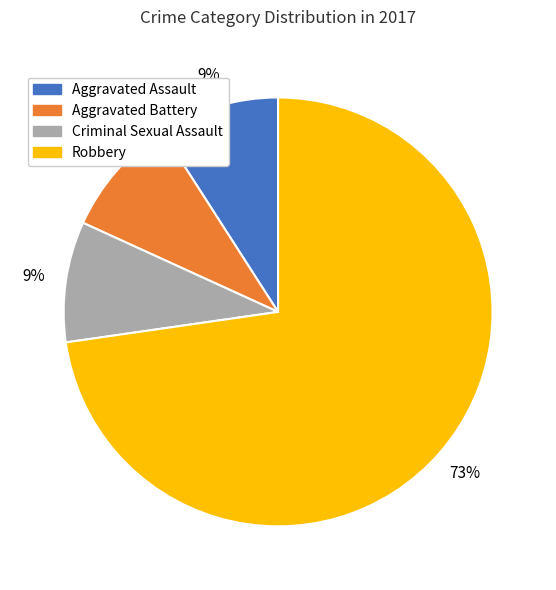

Combined, do Robbery and Aggravated Battery account for over 50%?

Yes